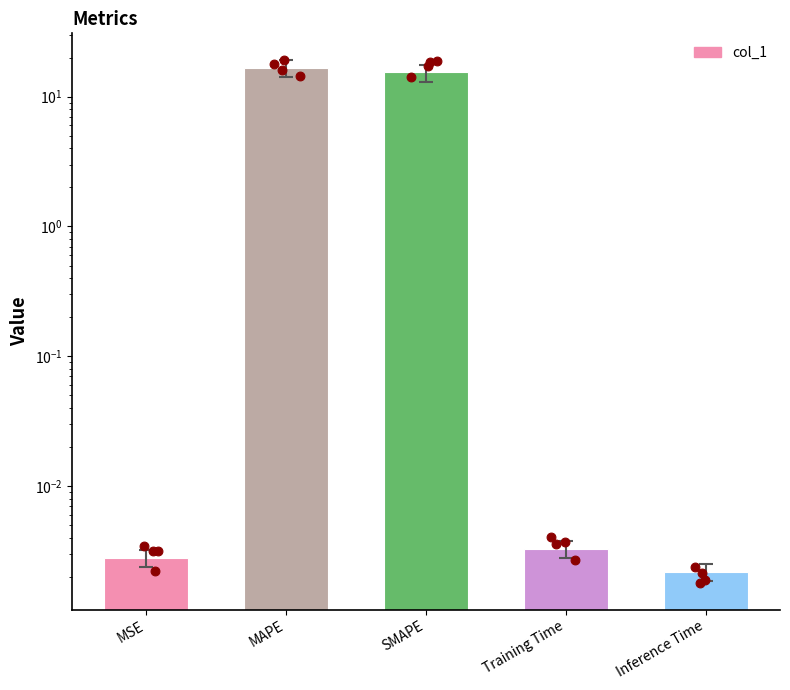

What is the change in value from MAPE to Inference Time?

-16.6